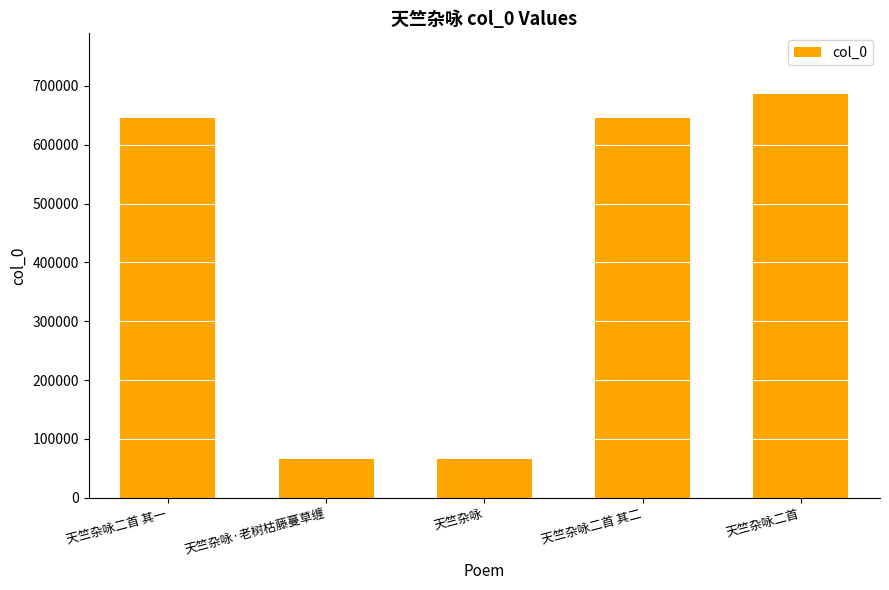

Count the number of data series in this chart.

1